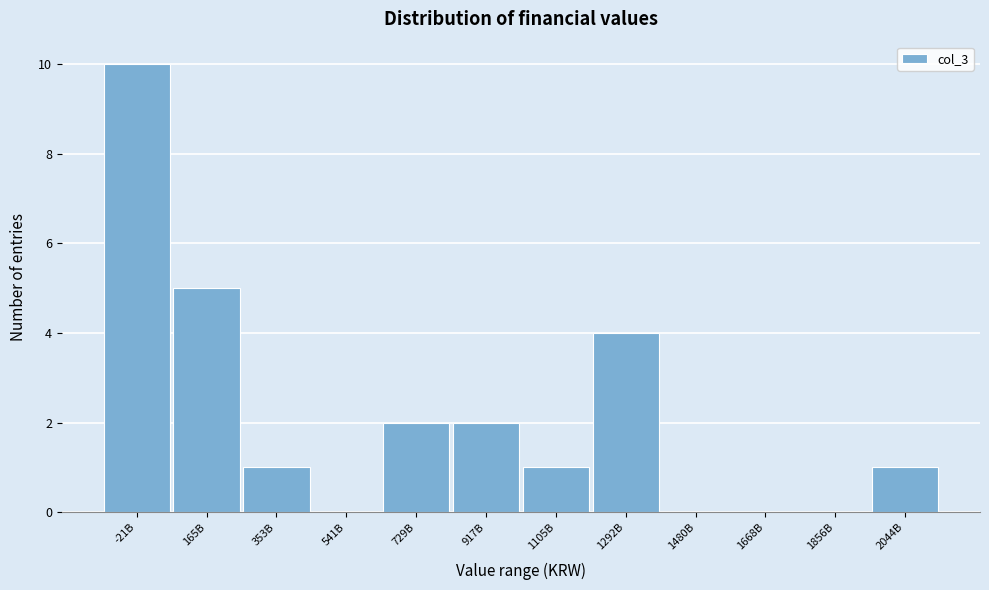

Reading left to right, extract all data points from this chart.

-21B=10	165B=5	353B=1	541B=0	729B=2	917B=2	1105B=1	1292B=4	1480B=0	1668B=0	1856B=0	2044B=1